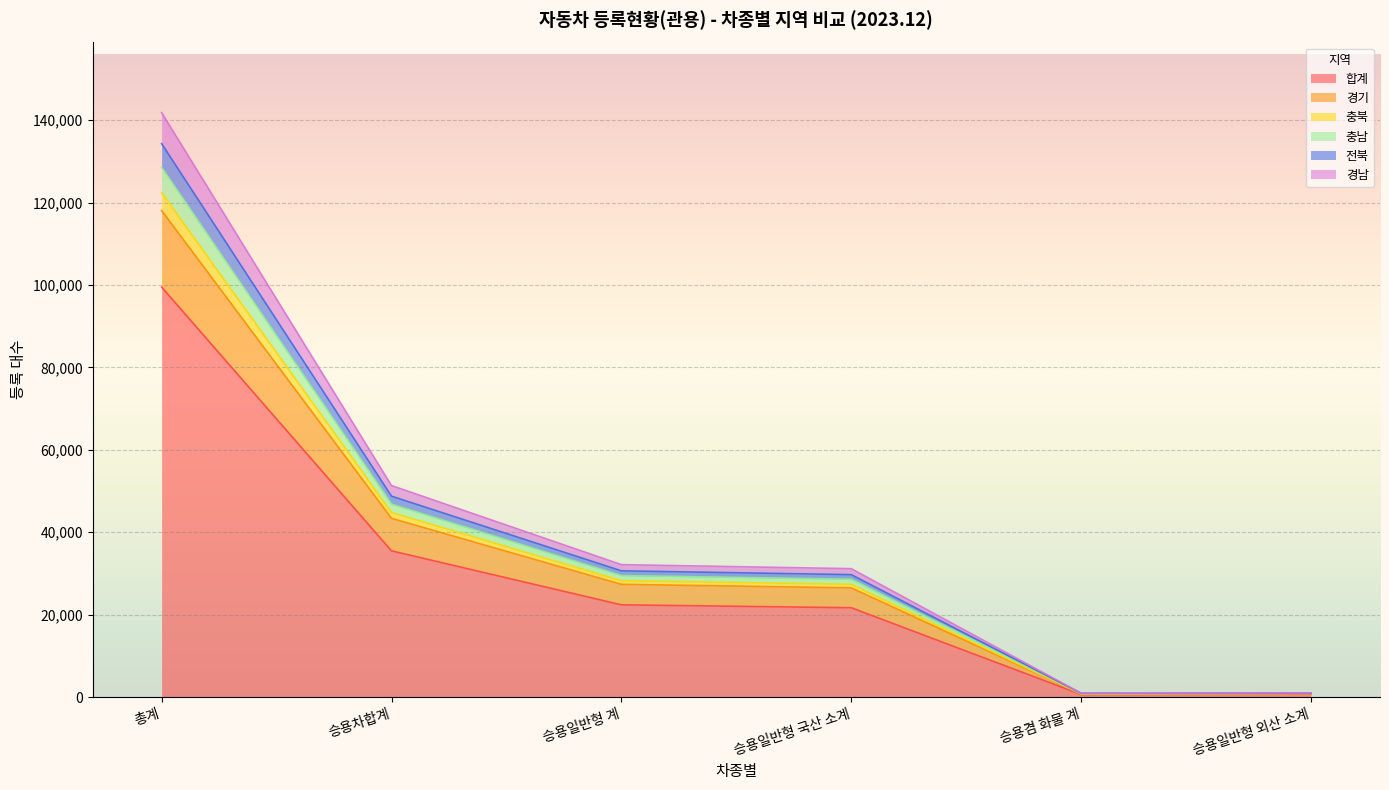

At which category is the sum across all series the highest?

총계